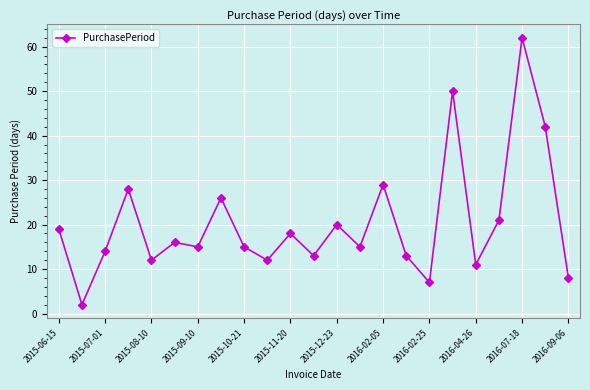

True or false: there are more than 2 points higher than both neighbors.

True